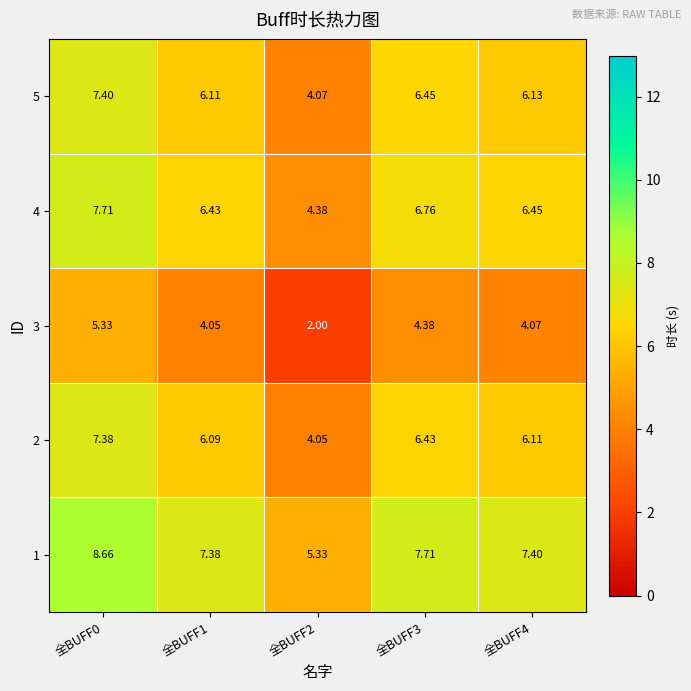

At which category is the sum across all series the highest?

全BUFF0